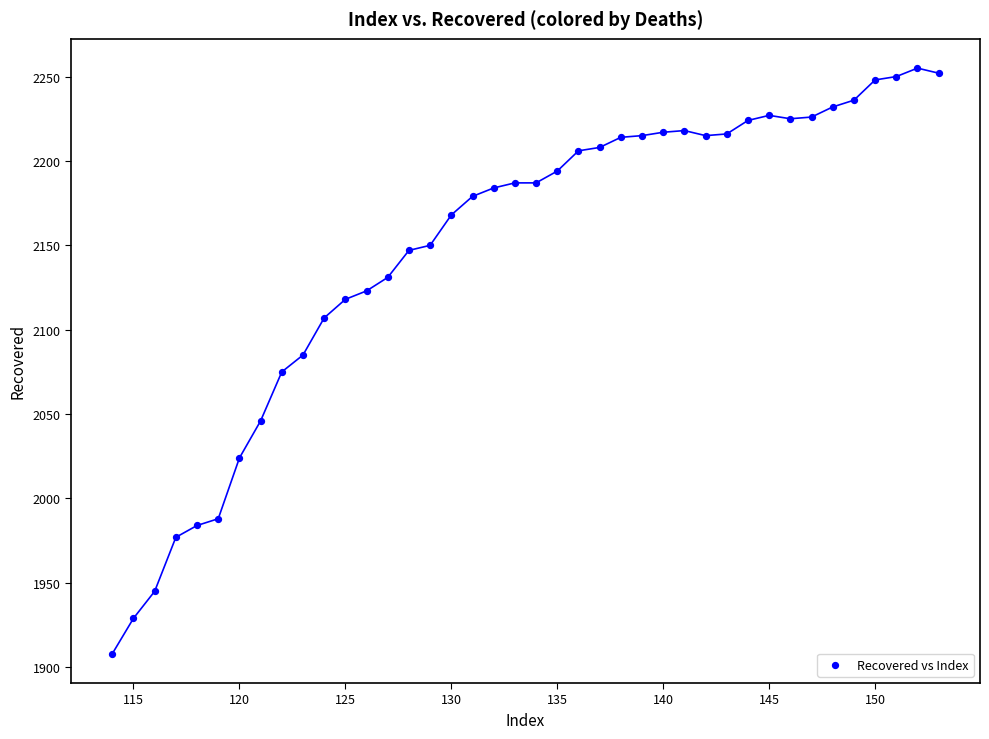

What is the range of Y values (max minus min)?

347